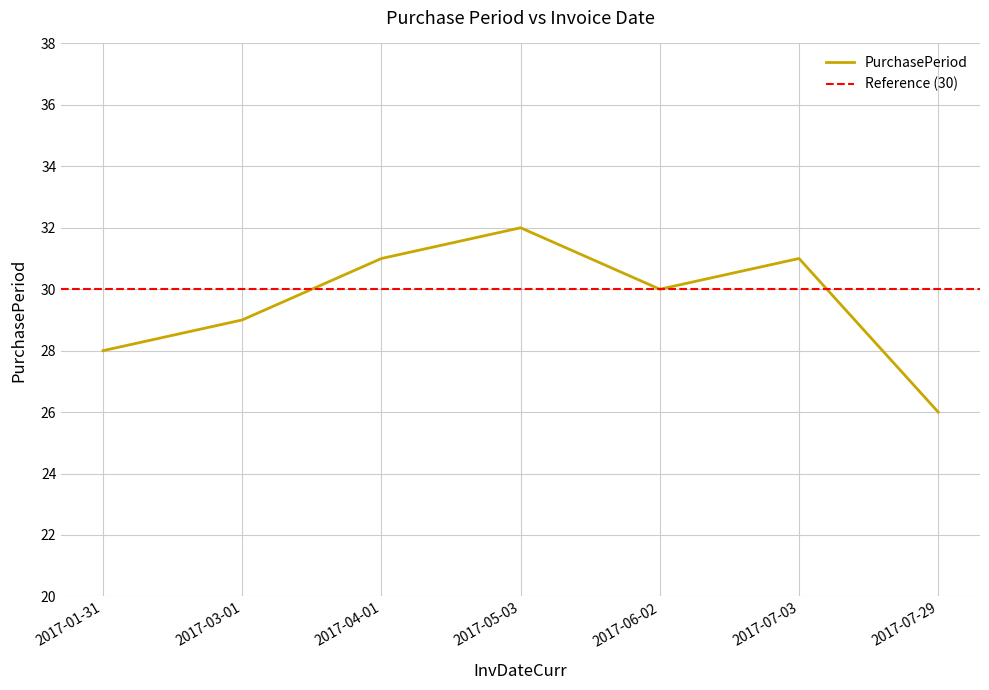

True or false: there are more than 1 points higher than both neighbors.

True